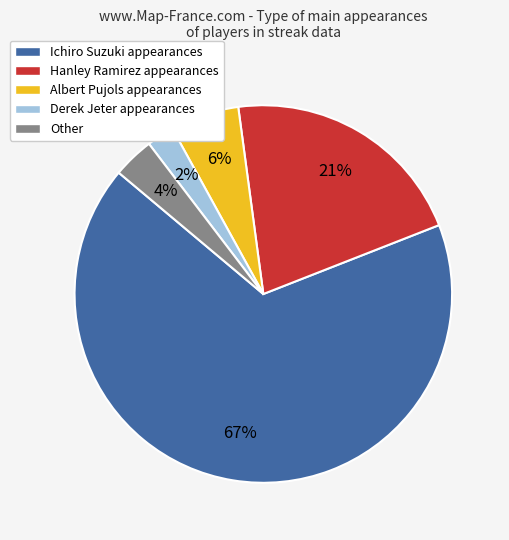

Do Ichiro Suzuki appearances and Derek Jeter appearances together represent more than half of the pie?

Yes